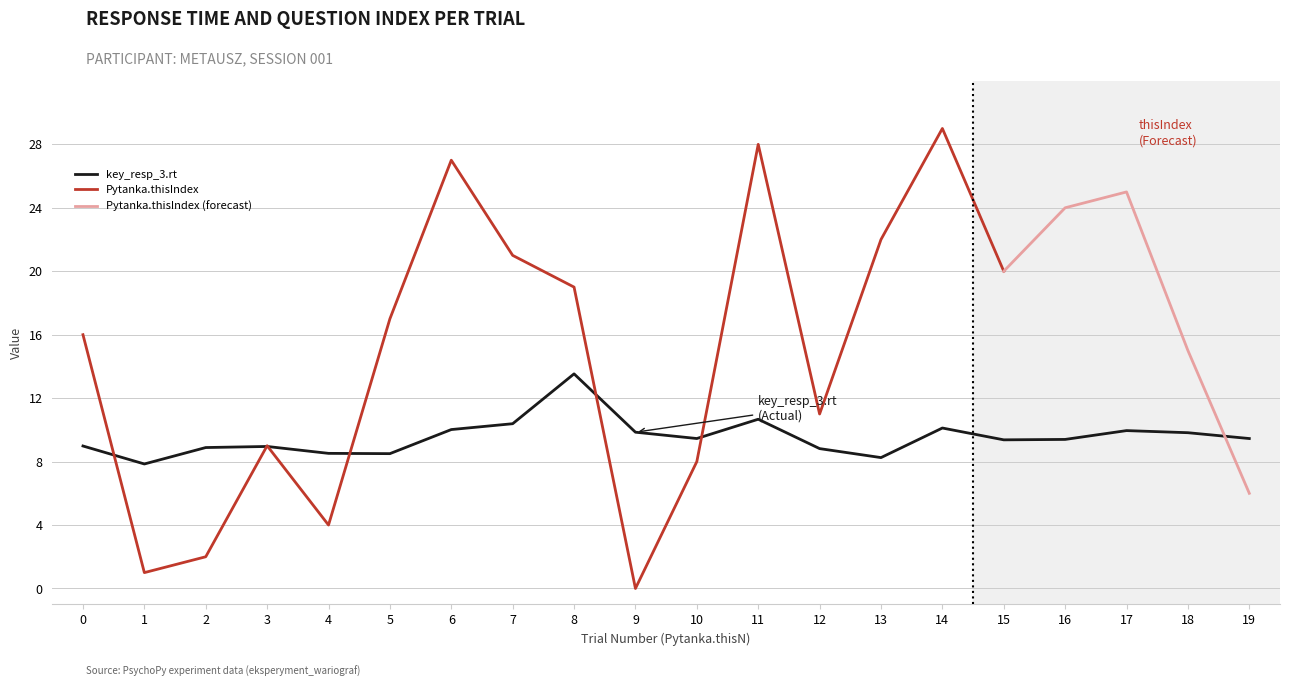

What is the highest value of the key_resp_3.rt series?

13.5